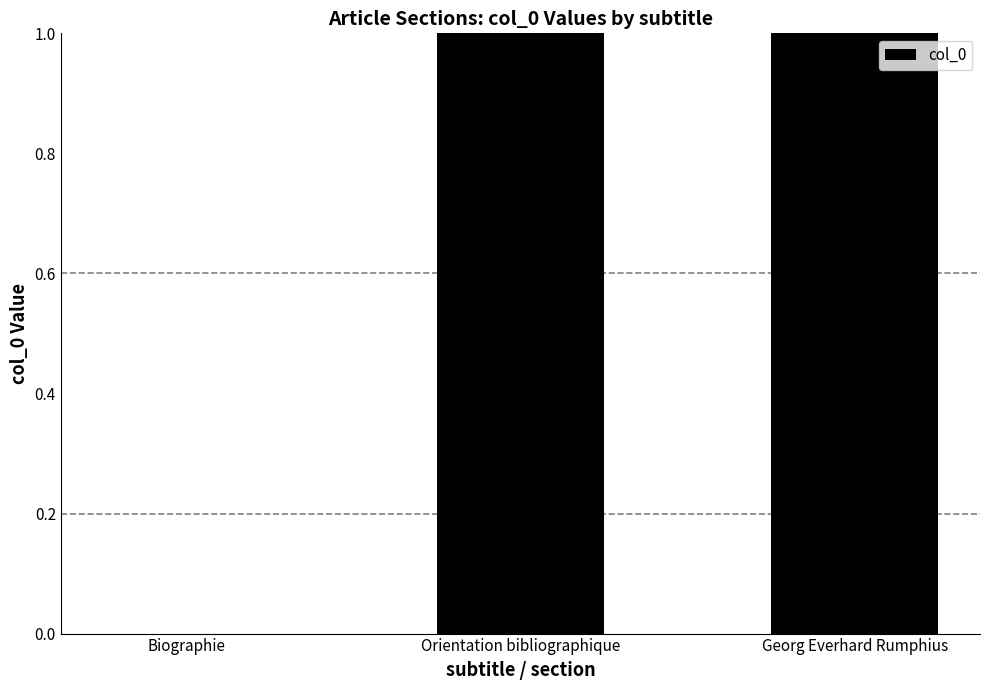

What is the maximum value shown in the chart?

2